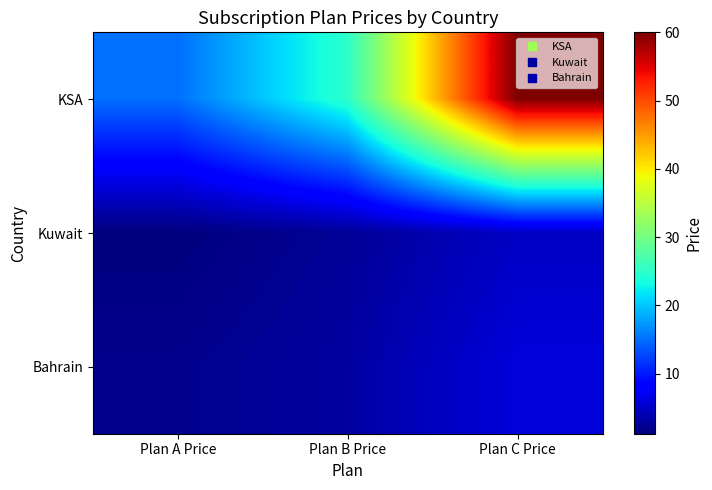

How many categories are shown in the chart?

3